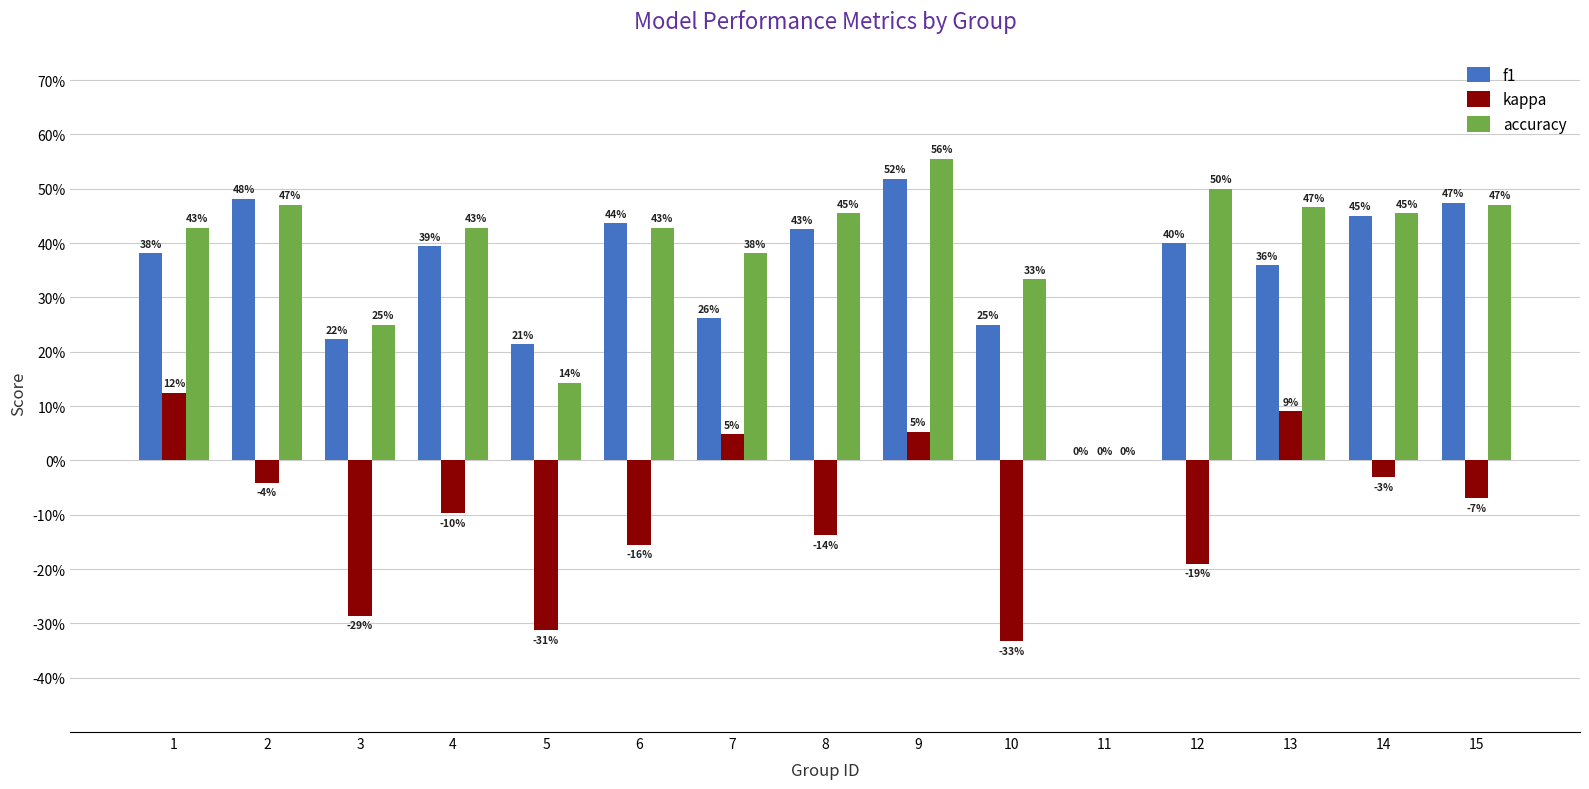

What are all the series names shown in the legend?

f1, kappa, accuracy